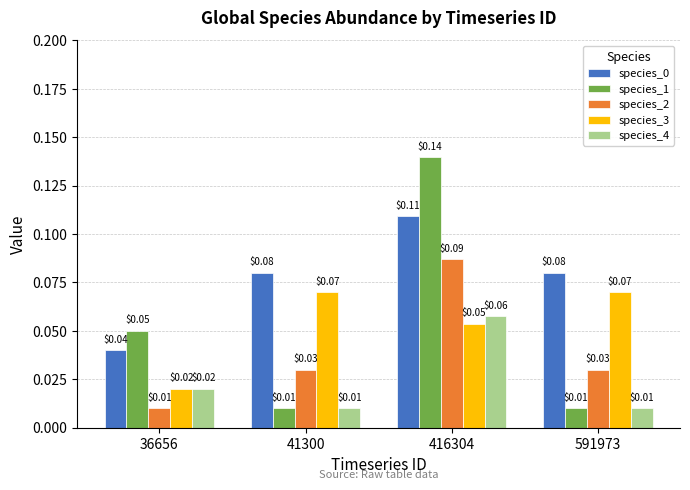

Count the number of data series in this chart.

5